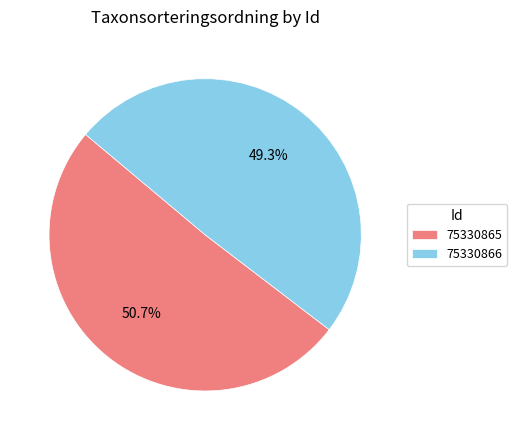

How many segments does this pie chart have?

2